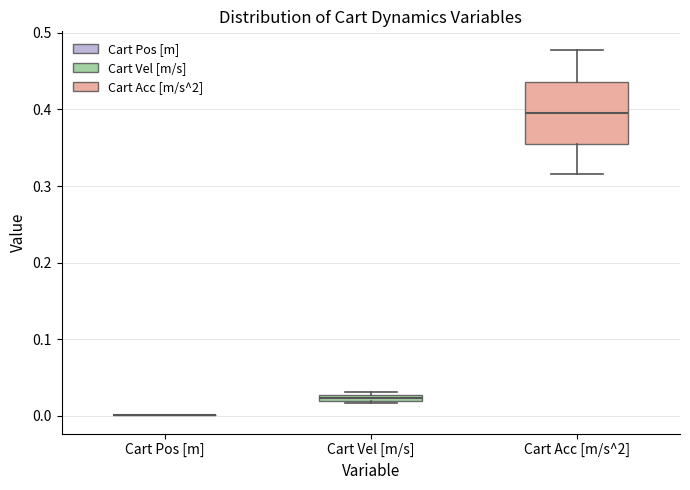

Comparing the boxes themselves (not the whiskers), which one is the tallest?

Cart Acc [m/s^2]